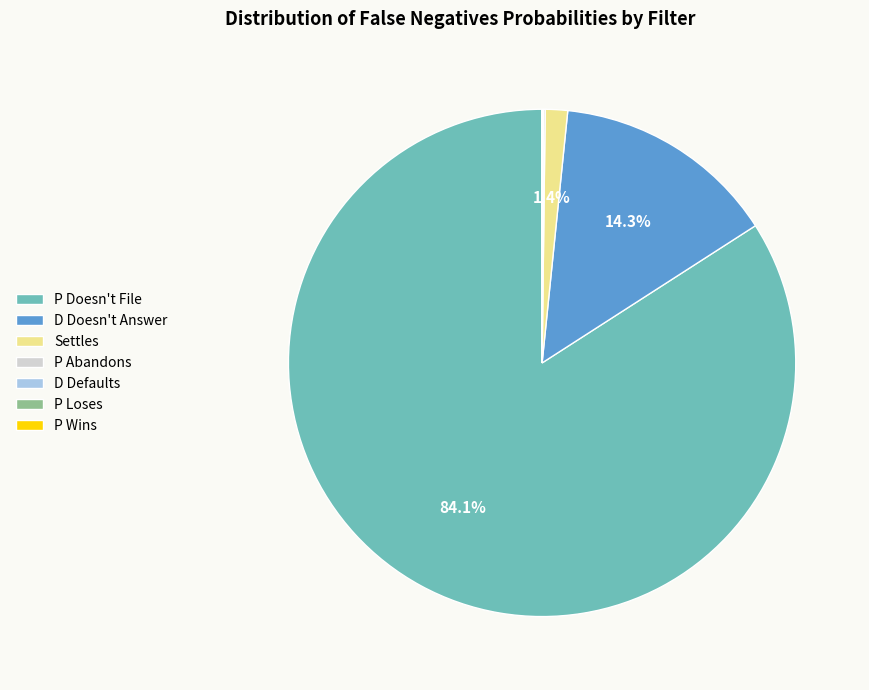

Which category has the biggest portion of the pie?

P Doesn't File